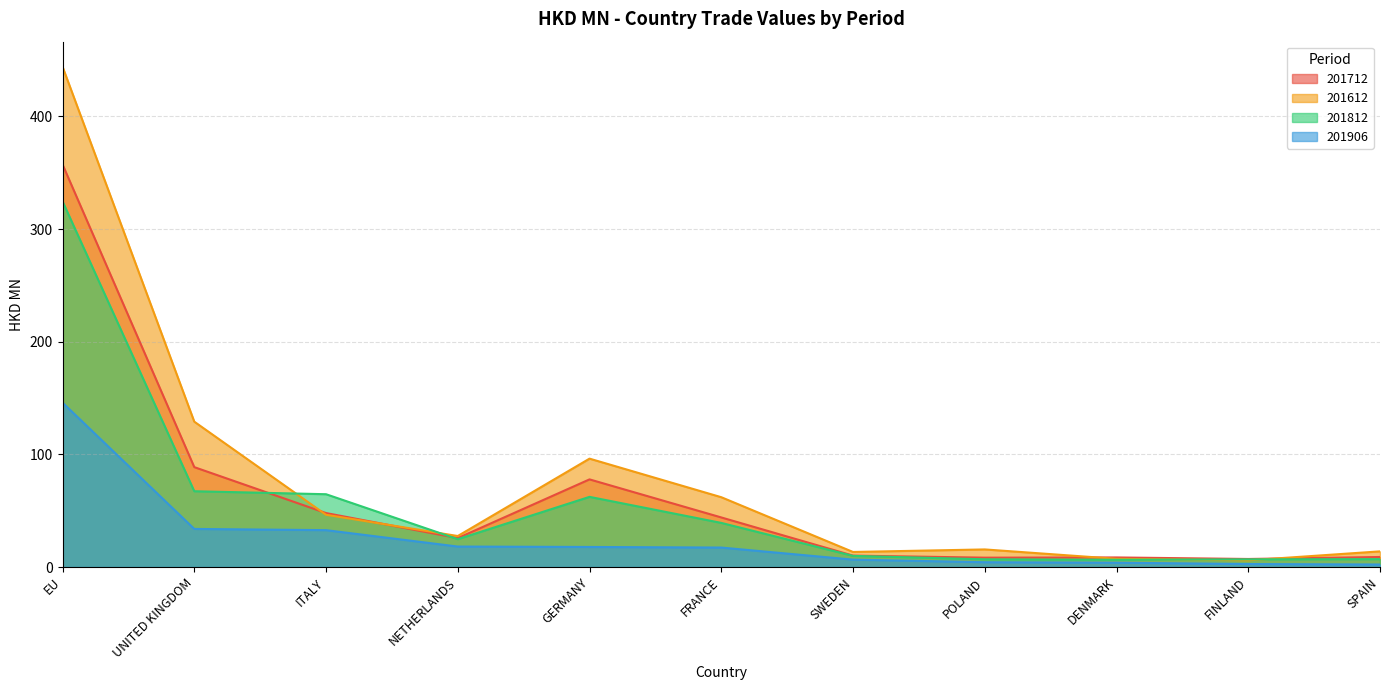

At how many categories does at least one series exceed 285?

1